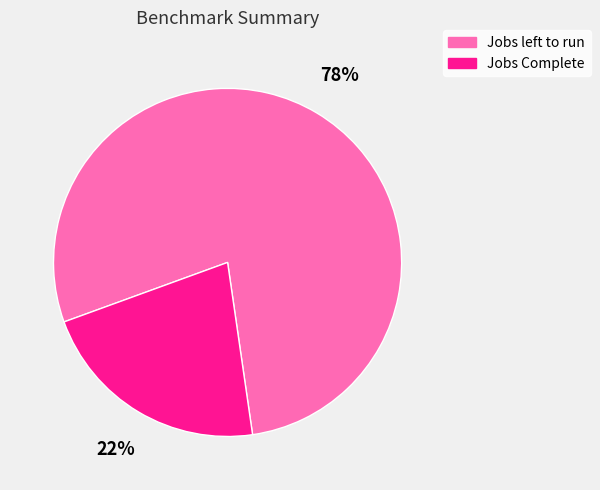

Count the number of slices in the pie.

2